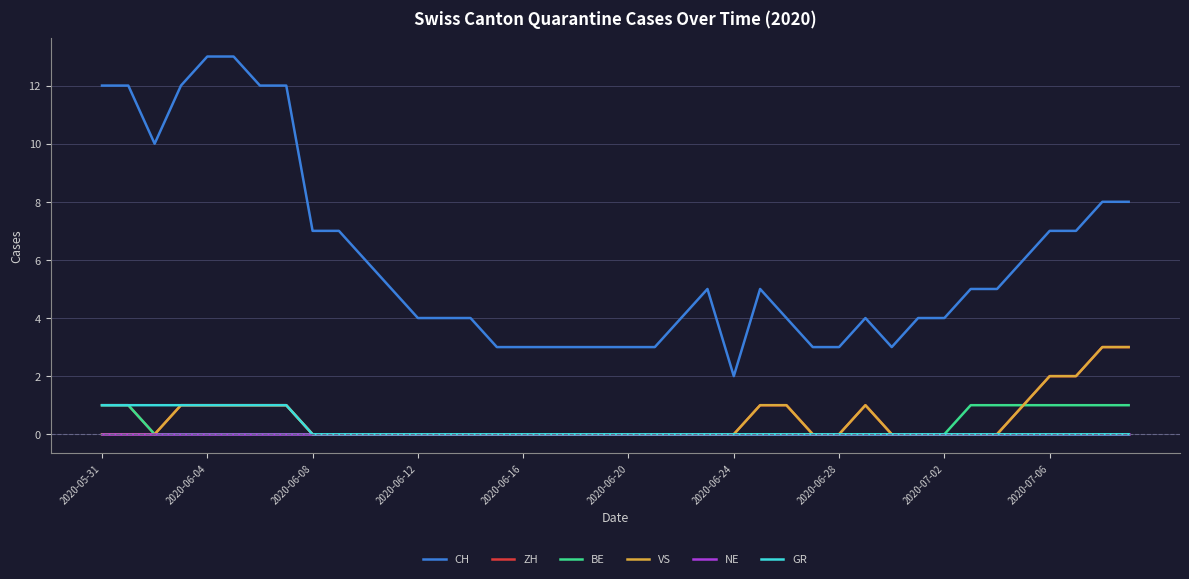

Which series has the largest total across all categories?

CH